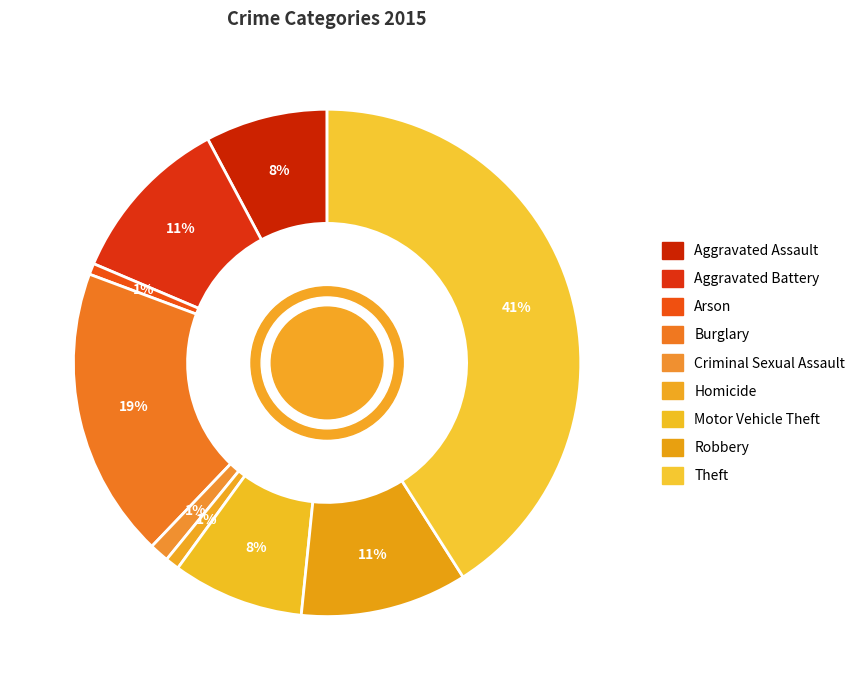

How many slices are in this pie chart?

9